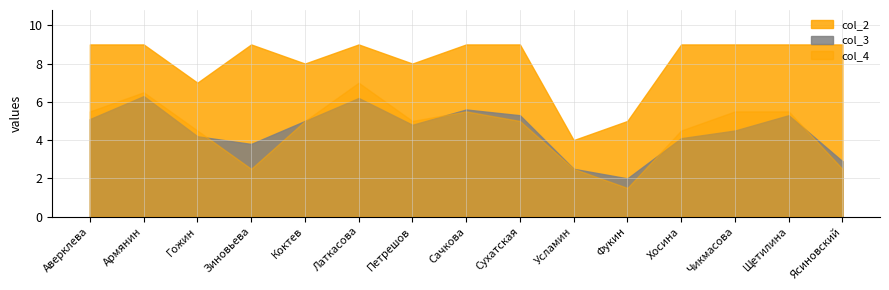

What is the maximum value for col_2?

9.0